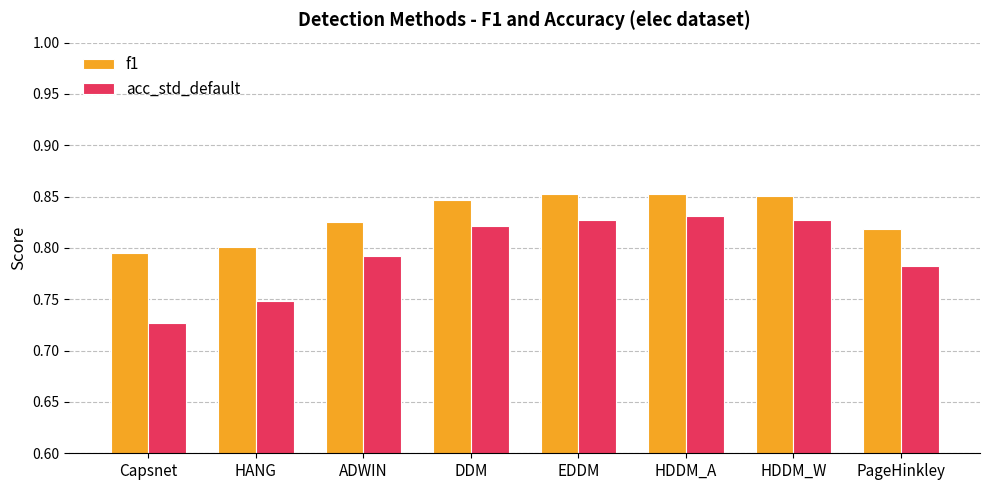

At which category does the chart reach its minimum across all series?

Capsnet